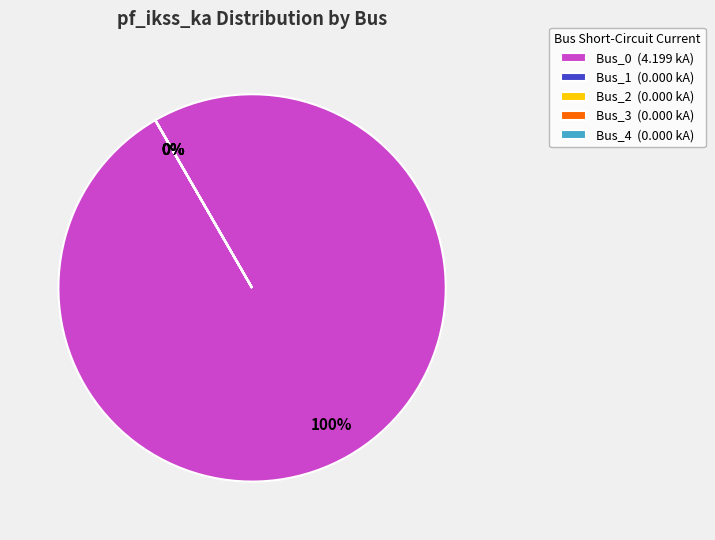

Does any single category account for the majority?

Yes